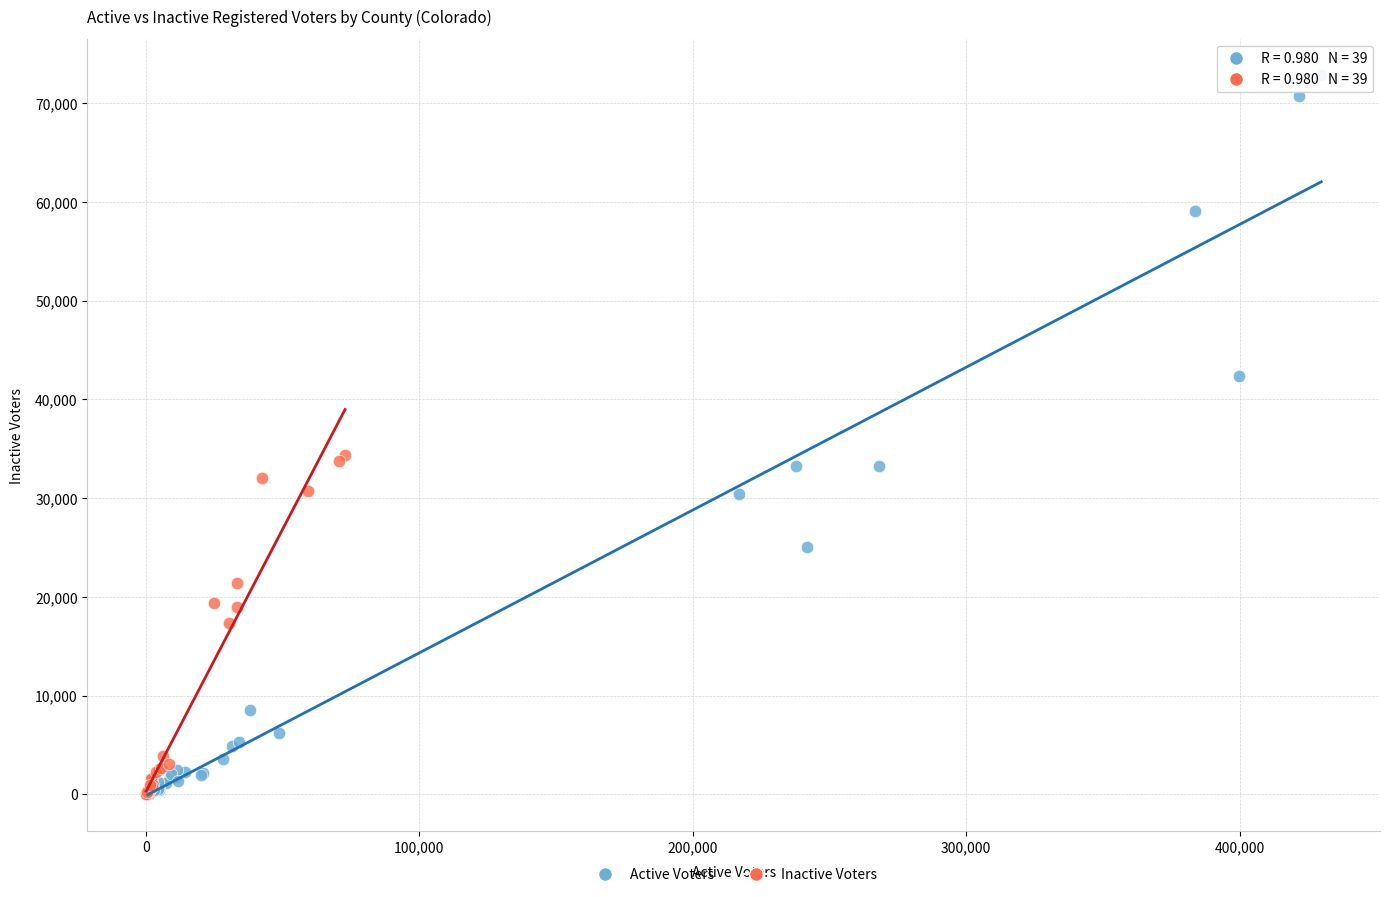

Which series has the widest spread of Y values?

Active Voters